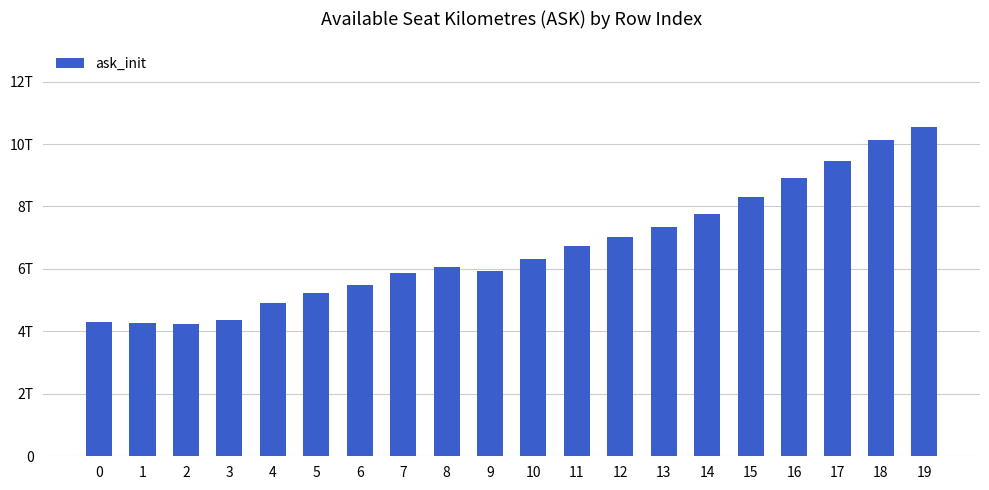

What value does the data have at 14?

7763235000000